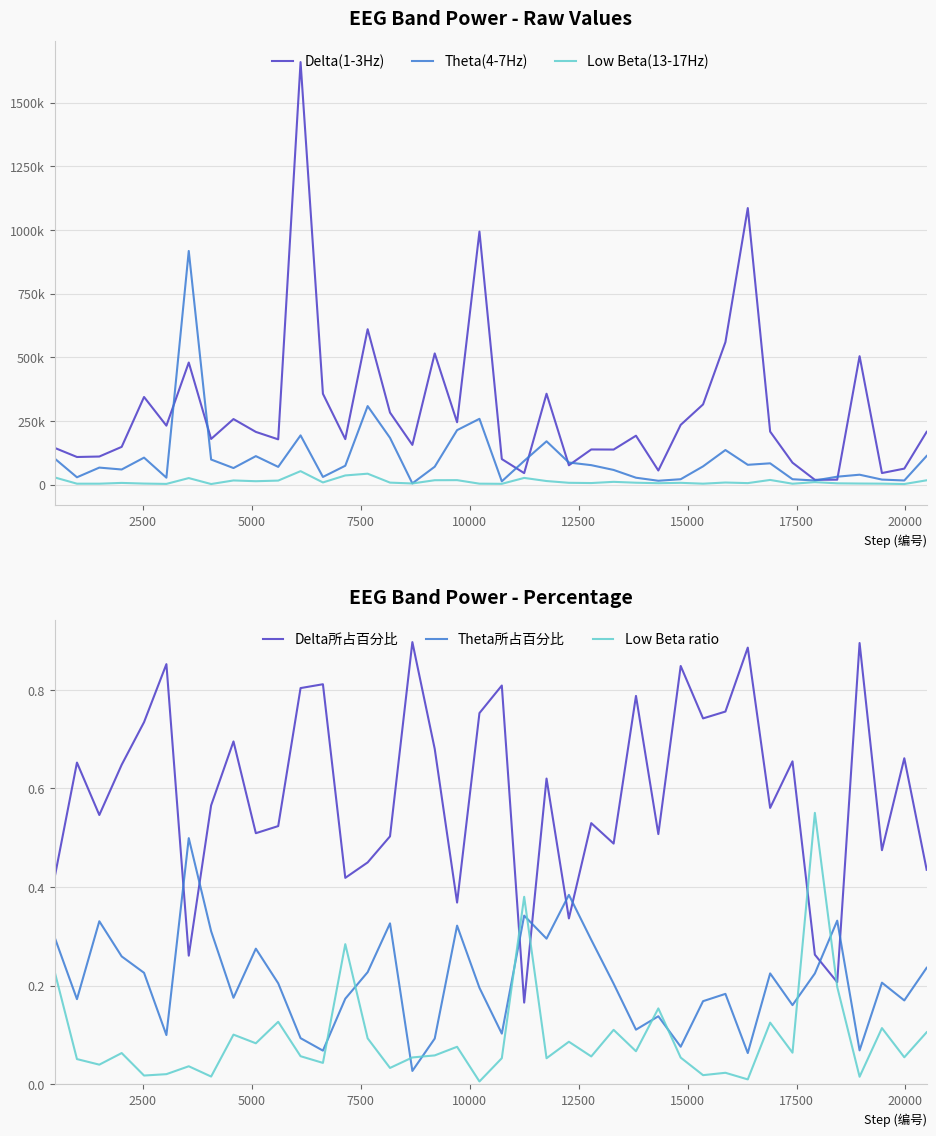

Which series ends up on top after the final intersection of Low Beta ratio and Theta所占百分比?

Theta所占百分比